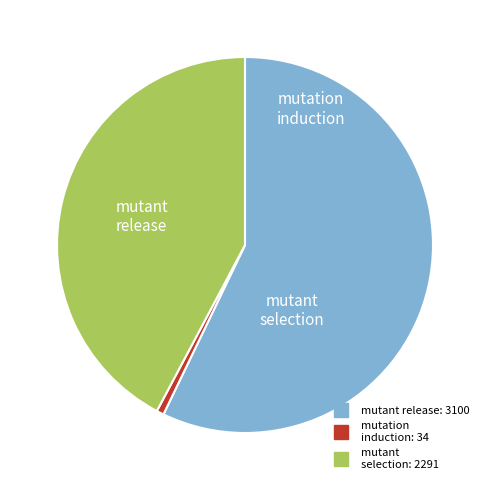

Does any single category account for the majority?

Yes